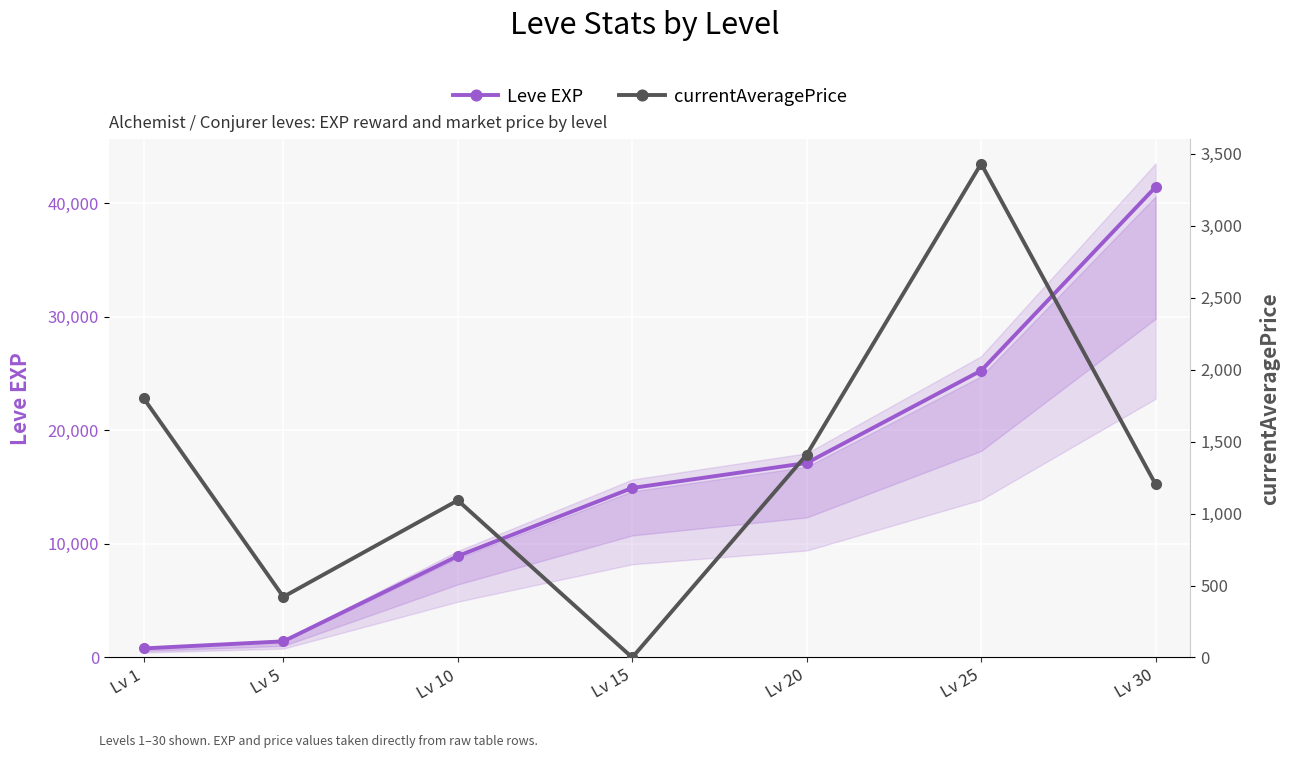

Is it true that currentAveragePrice equals 1203.5 at Lv 30?

True